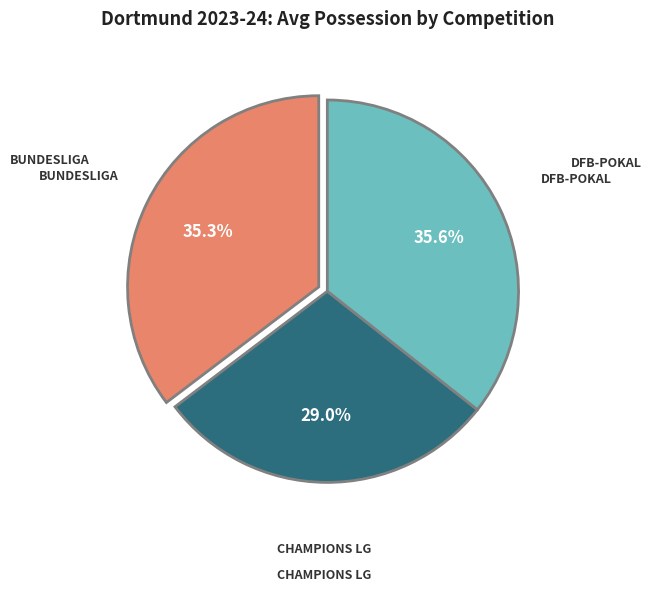

Is there any slice that represents more than half of the pie?

No